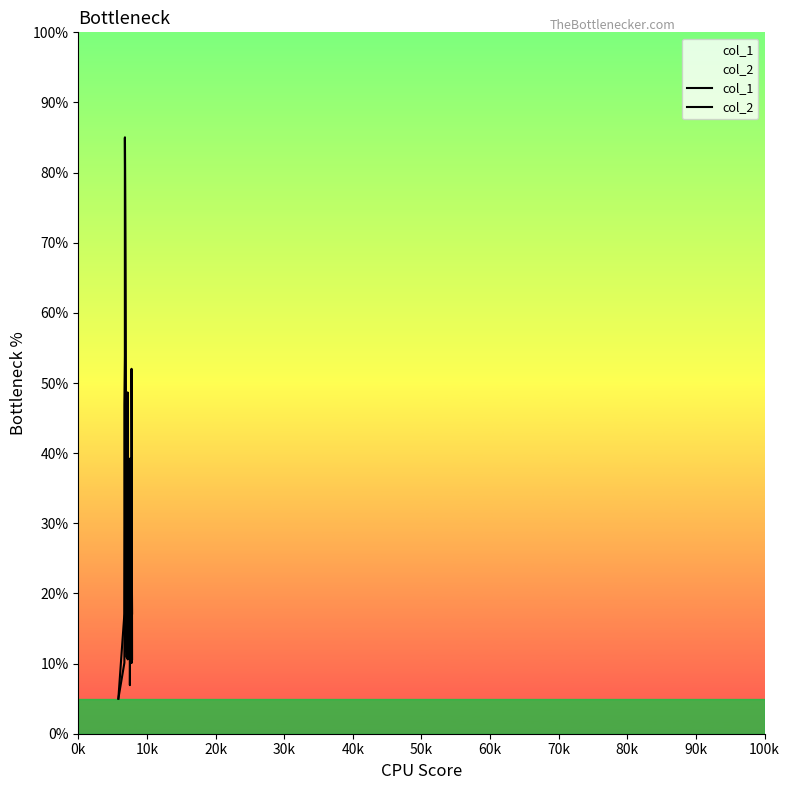

List the series in order of their overall mean, lowest first.

col_2, col_1